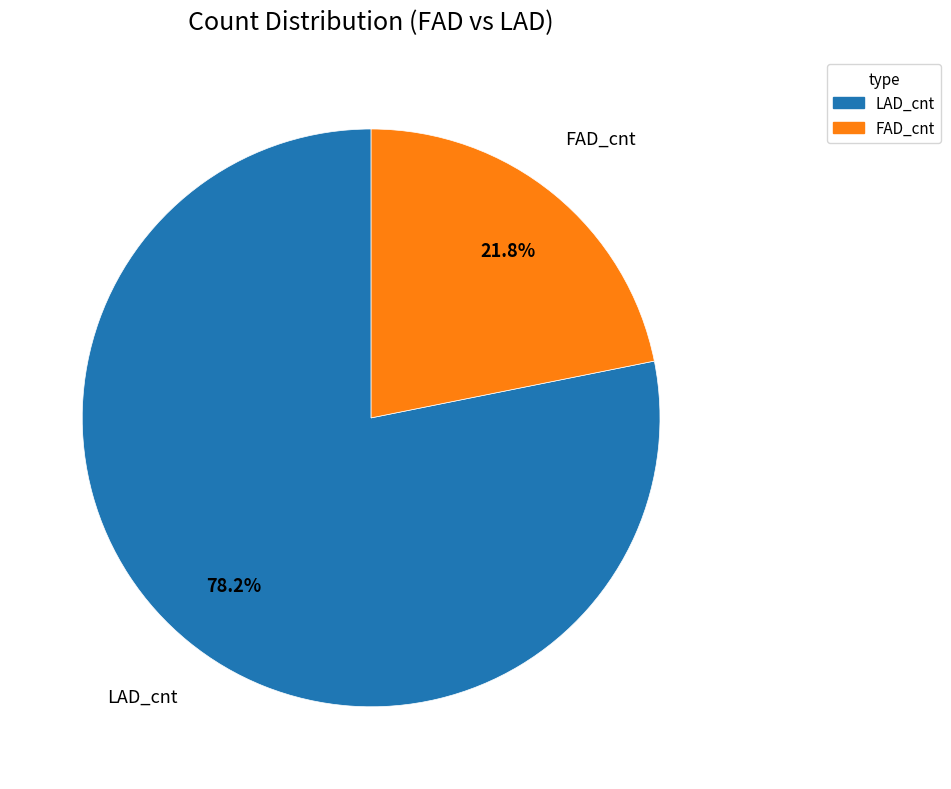

Which slice is the largest?

LAD_cnt